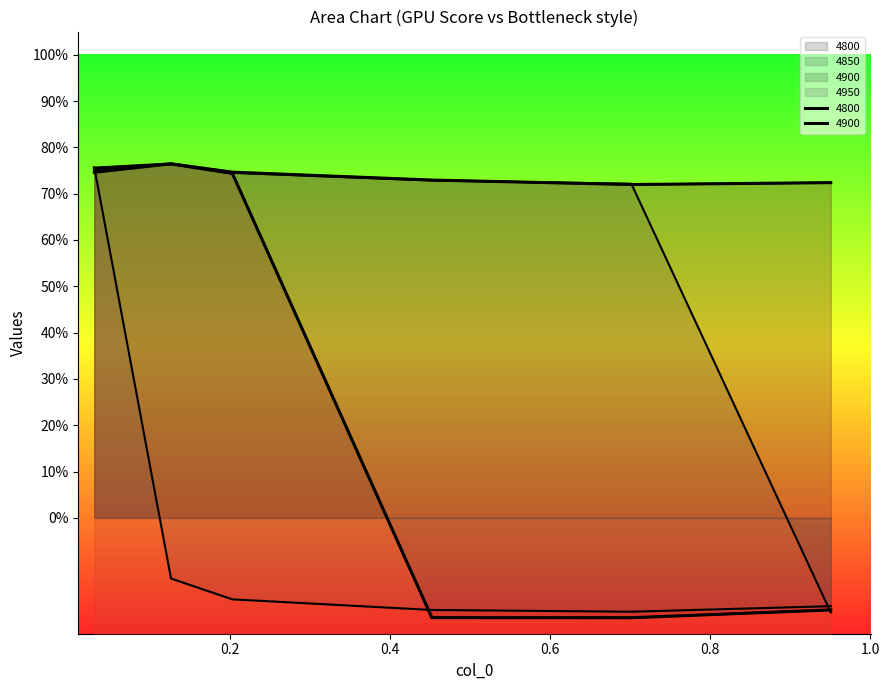

Is it true that 4900 equals -0.3 at 0.8?

False